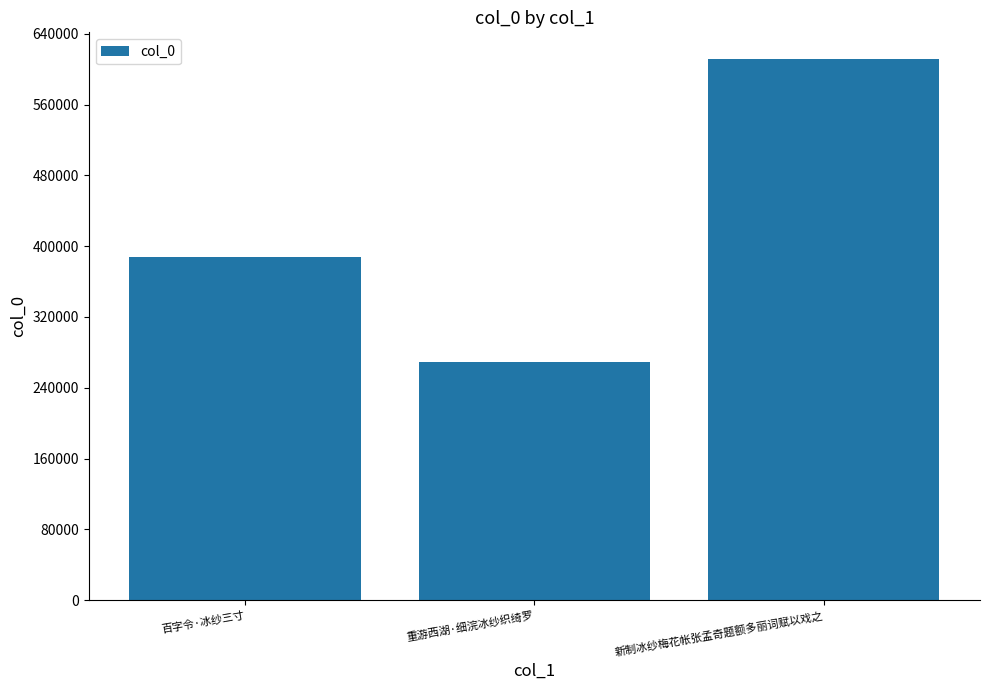

List the labels in order of value, smallest first.

重游西湖·细浣冰纱织绮罗, 百字令·冰纱三寸, 新制冰纱梅花帐张孟奇题额多丽词赋以戏之